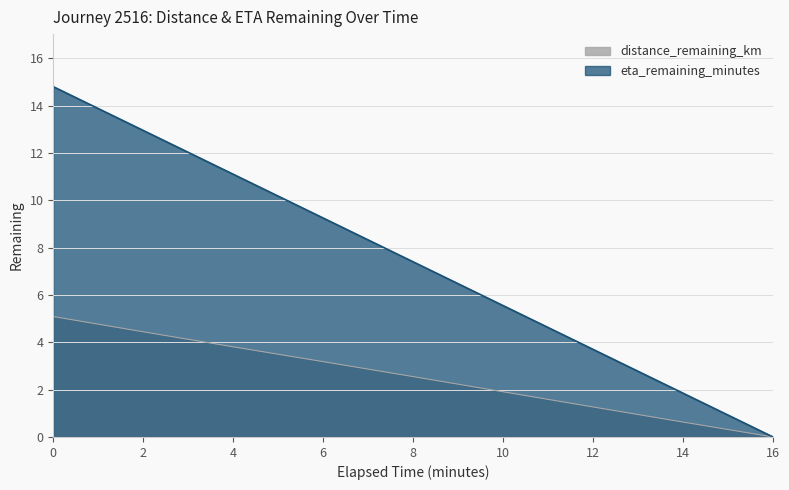

Is the value of eta_remaining_minutes at 0 greater than the value of distance_remaining_km at 0?

Yes